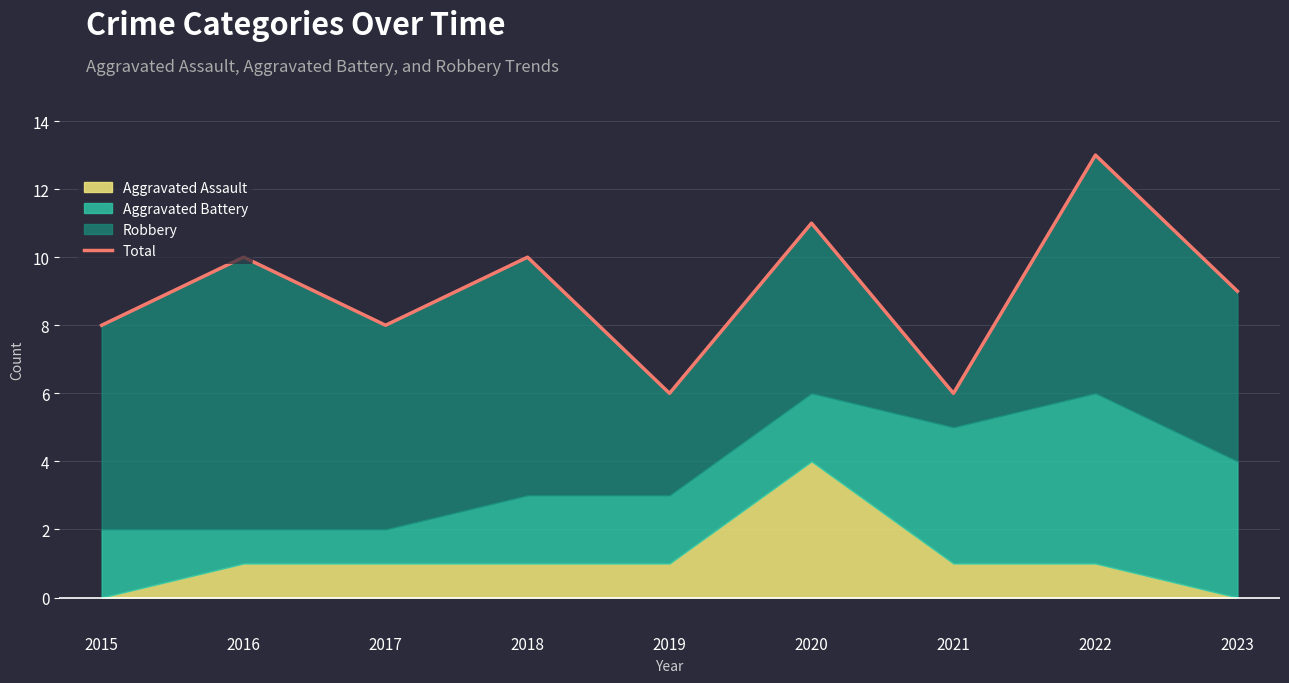

Is it true that the value at 2021 is 6?

True